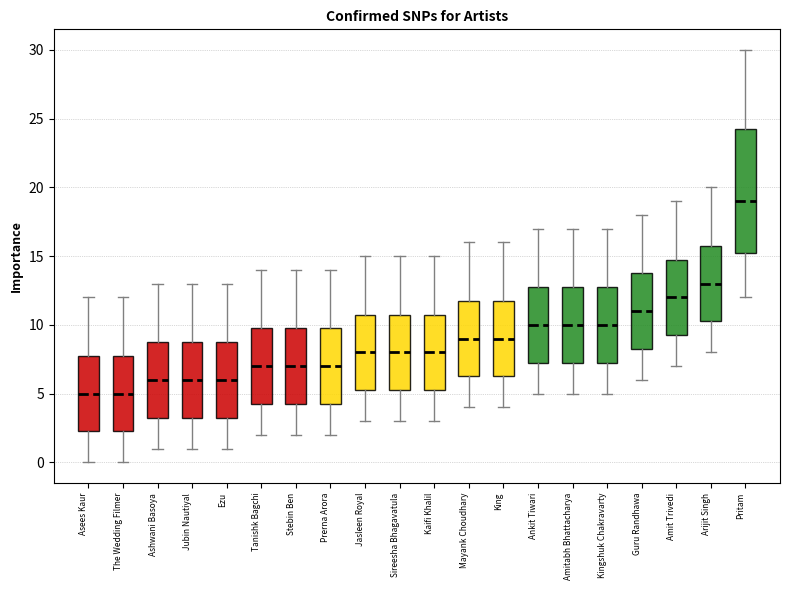

Where does the lower whisker of the box for The Wedding Filmer end on the y-axis? The values are not printed on the chart, so give them approximately, as read against the axis.

0.0